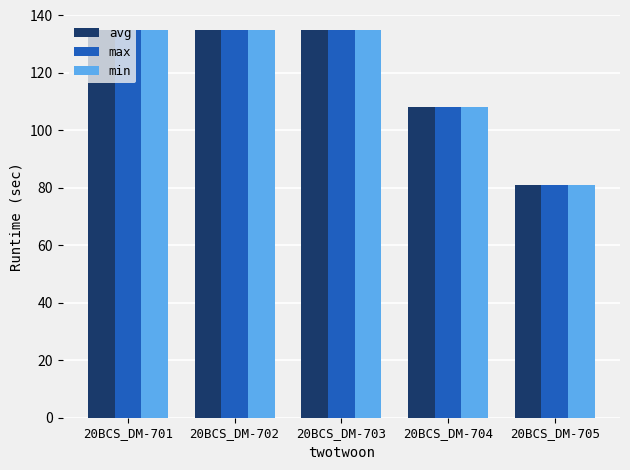

What is the sum of all avg values?

594